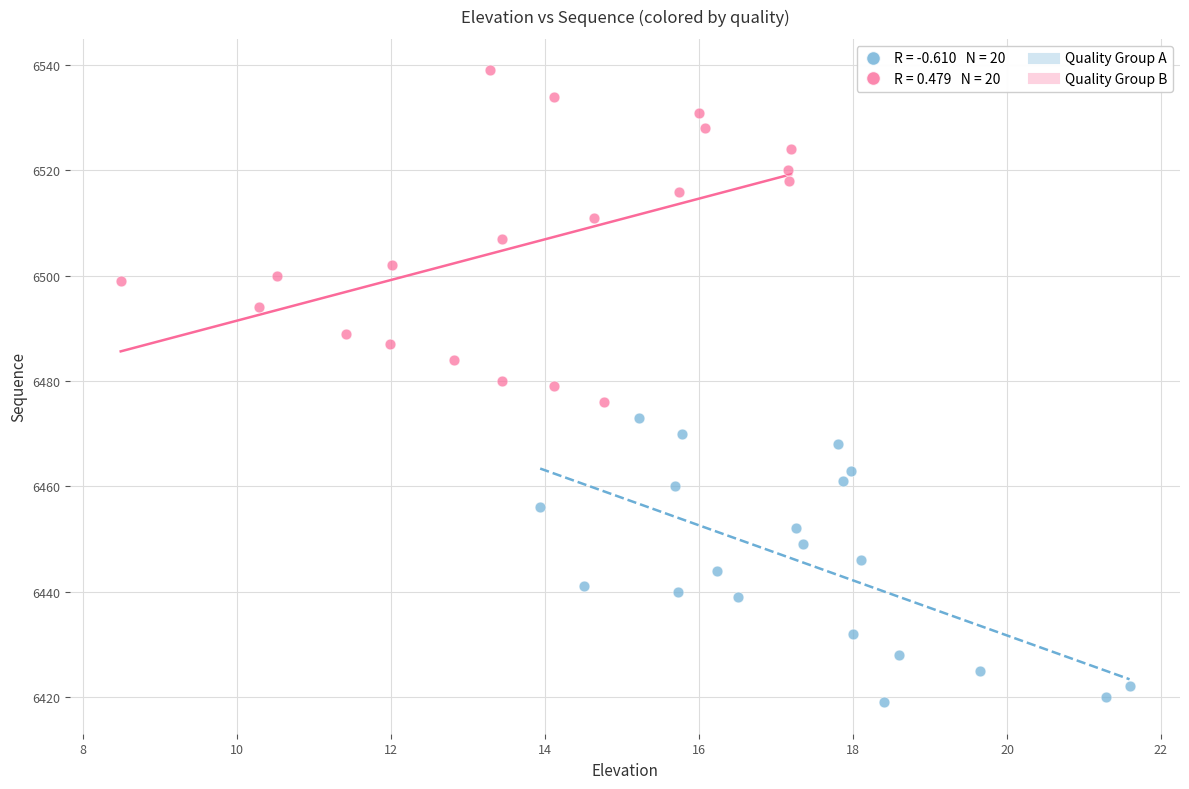

Which series reaches the minimum Y coordinate?

Quality Group A